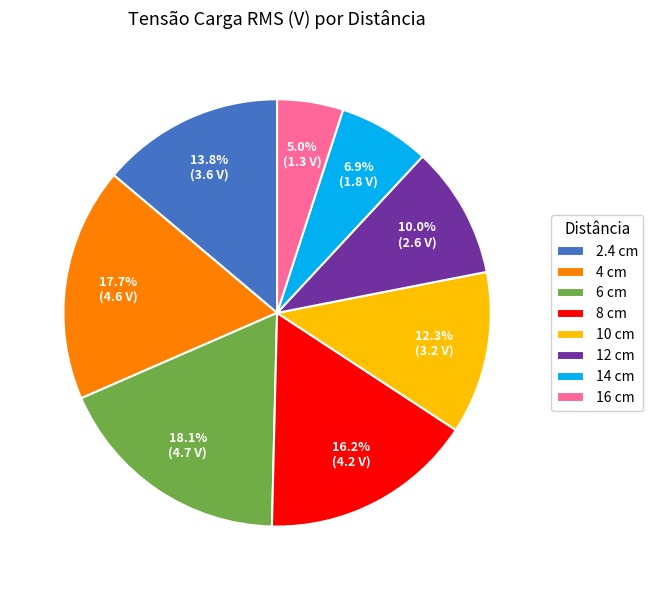

How many segments does this pie chart have?

8